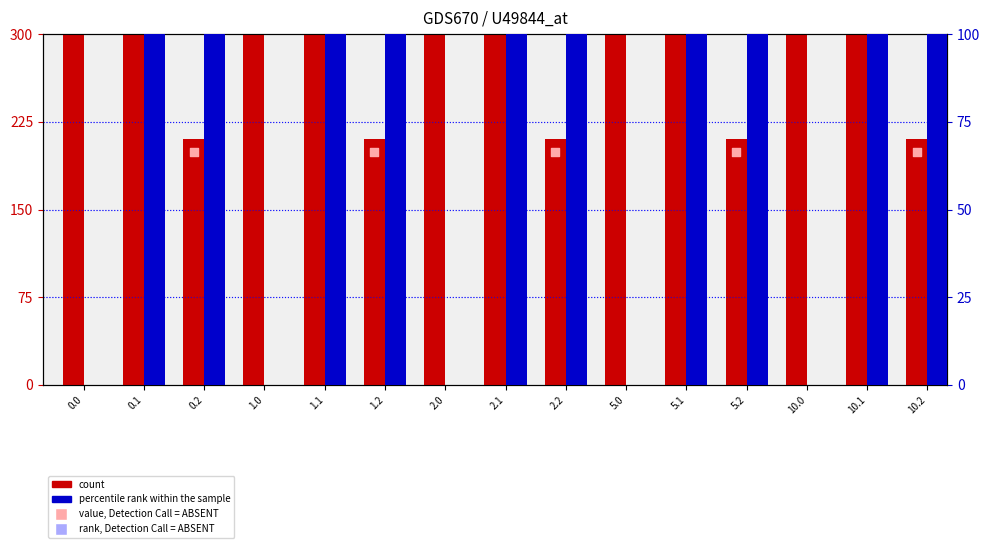

What is the total value across all series at 10.0?

1763.7